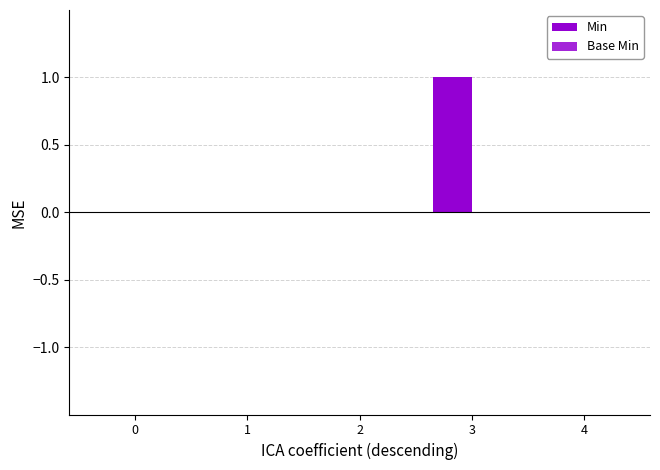

How many series are shown in this chart?

1